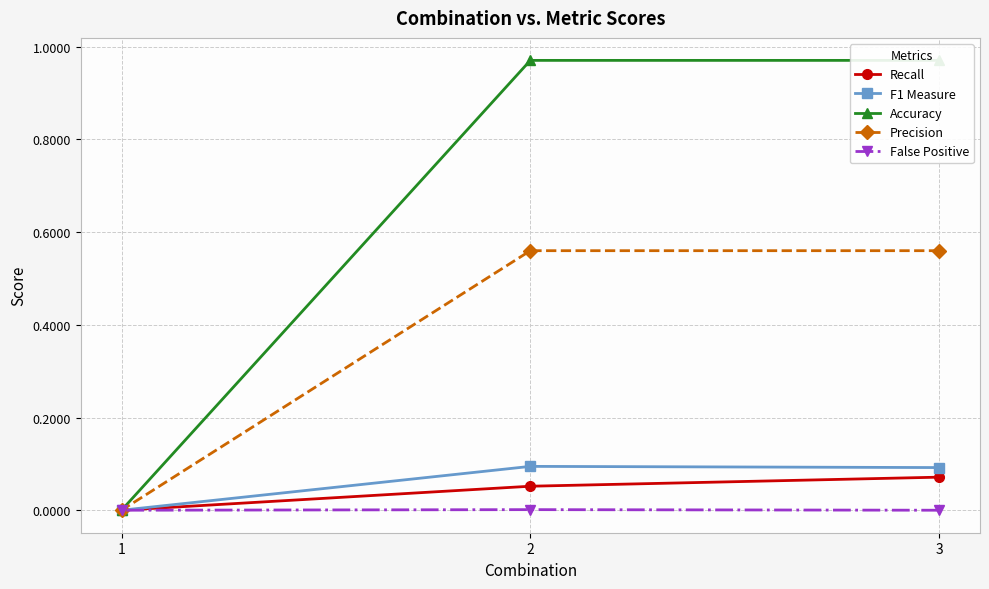

What is the difference between the maximum and minimum values in the Recall series?

0.1